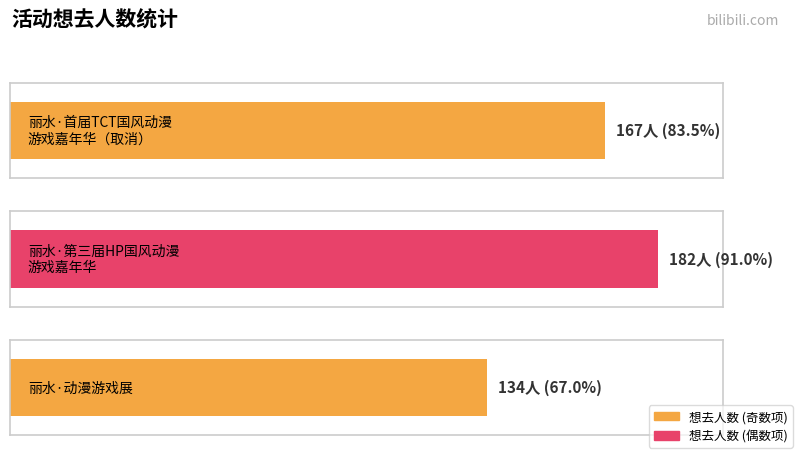

What value does the data have at 丽水·第三届HP国风动漫游戏嘉年华, to the nearest 5?

180